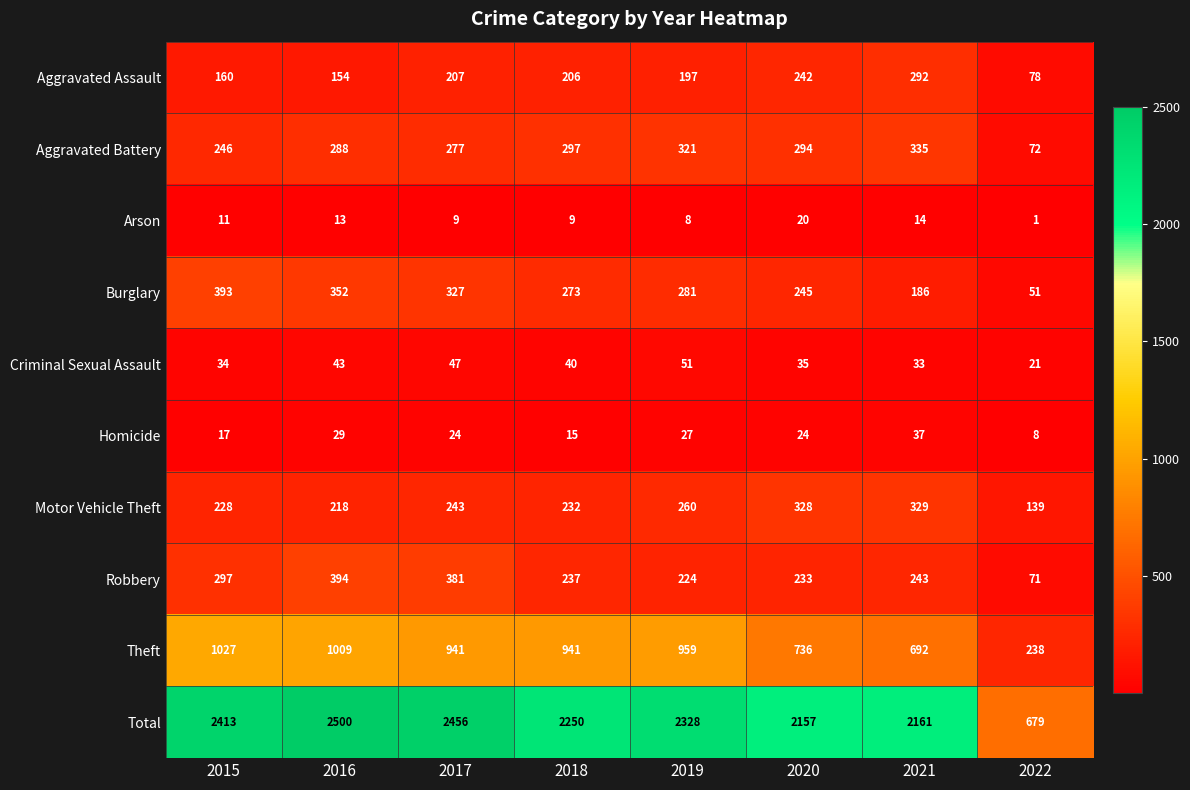

Which series has the largest total across all categories?

Total